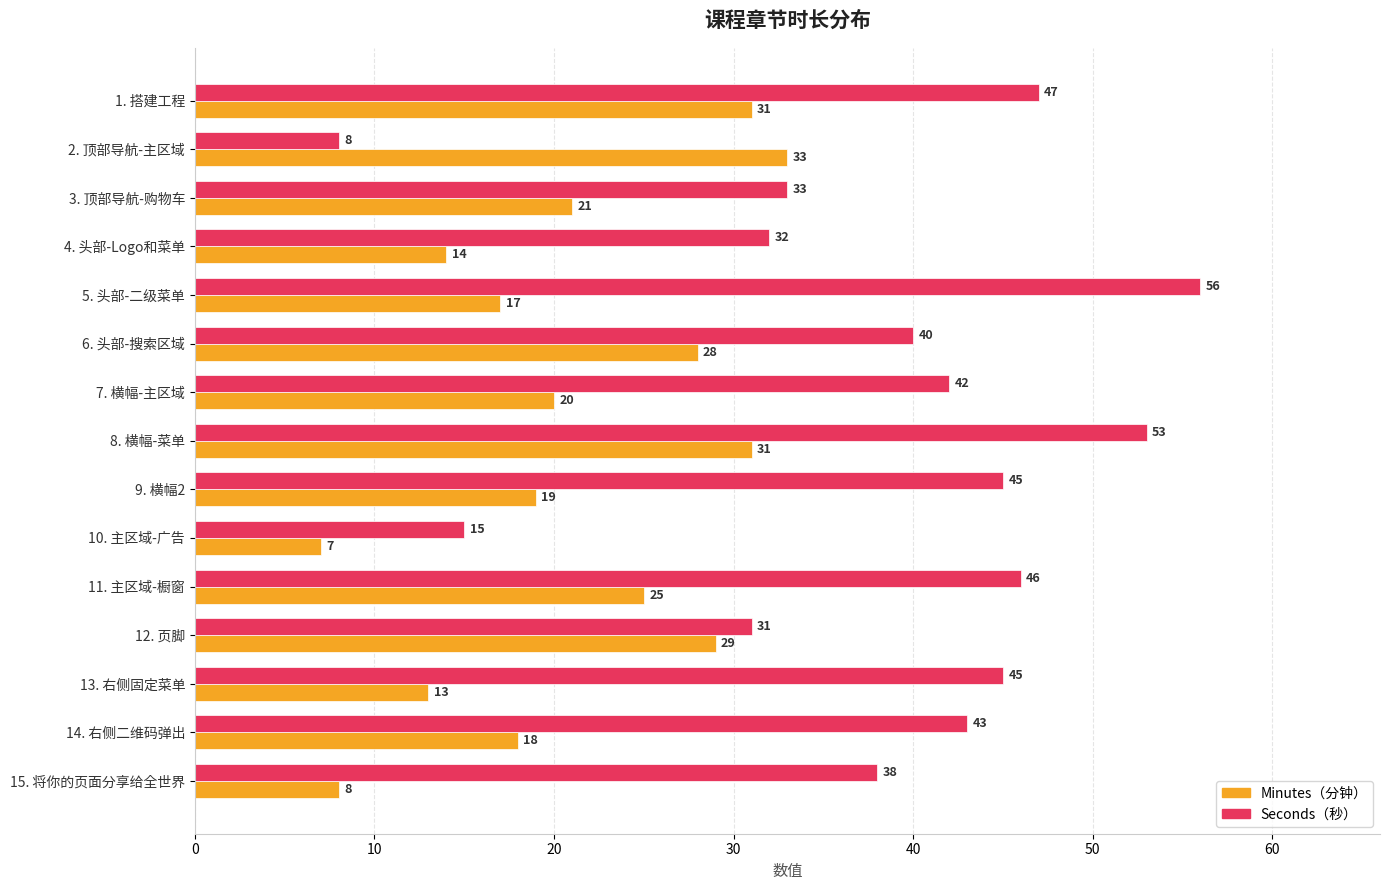

At which category is the sum across all series the highest?

8. 横幅-菜单